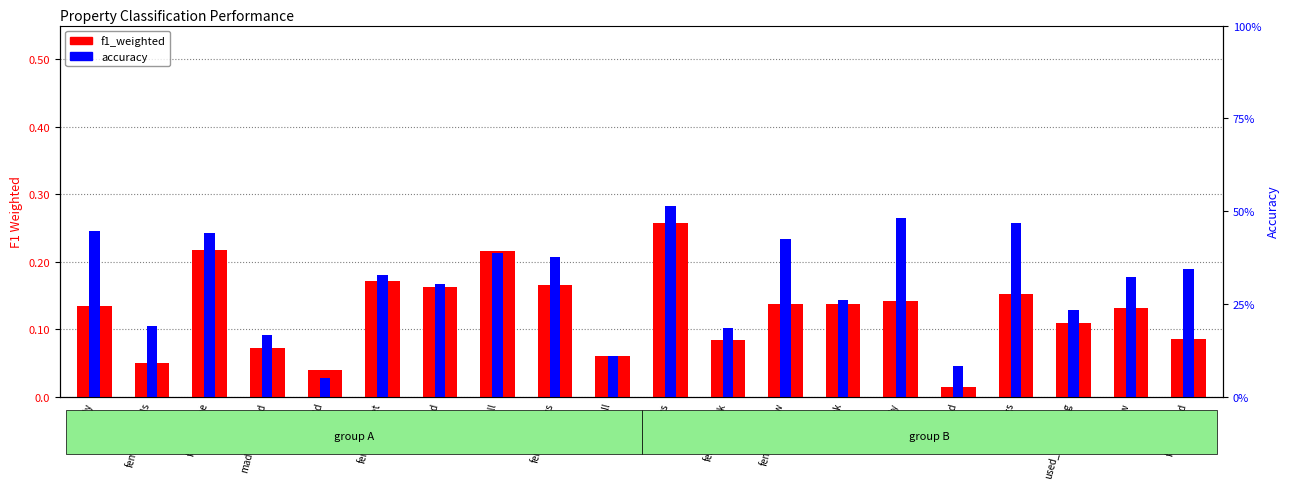

Which series has the widest spread of values?

accuracy